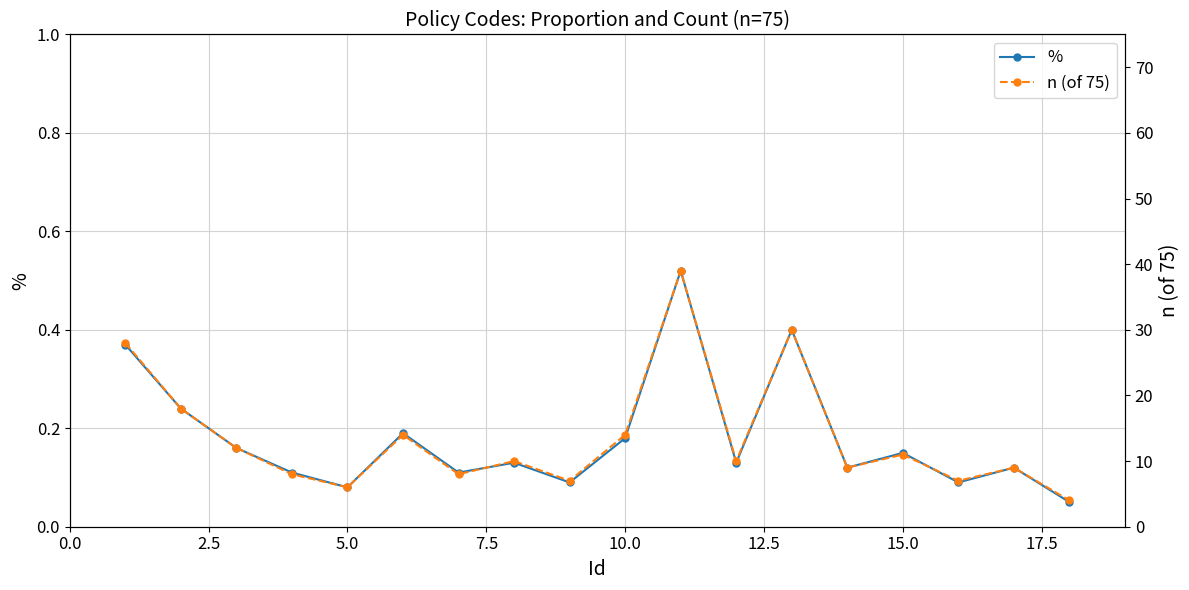

True or false: n (of 75) has more than 1 points higher than both neighbors.

True